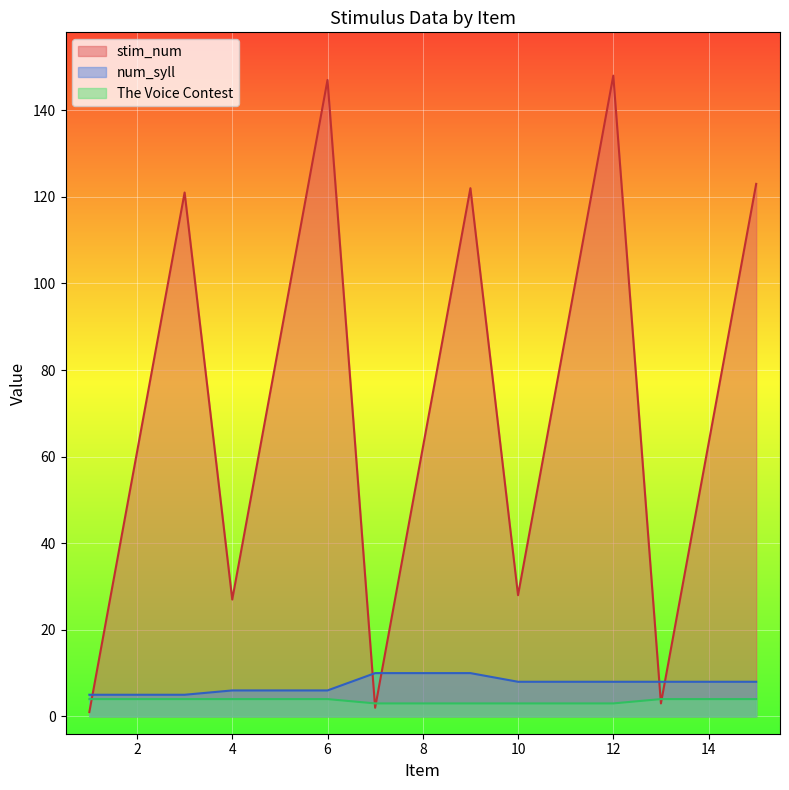

At 15, list the series in order from largest to smallest.

stim_num, num_syll, The Voice Contest